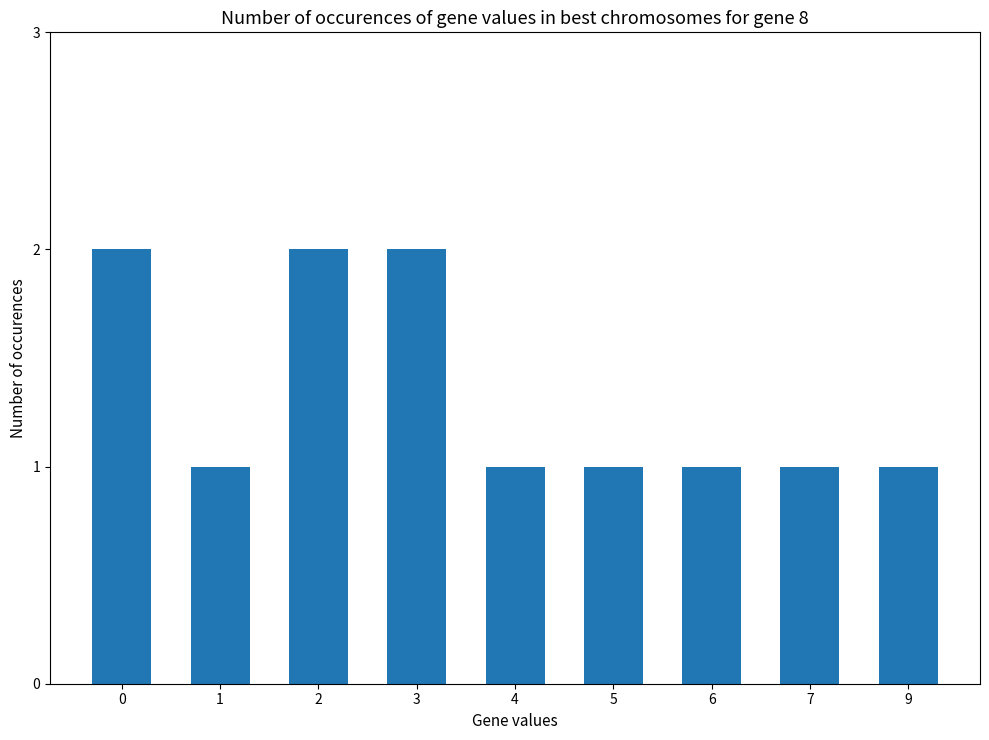

What is the value of the 7th bar from the left?

1